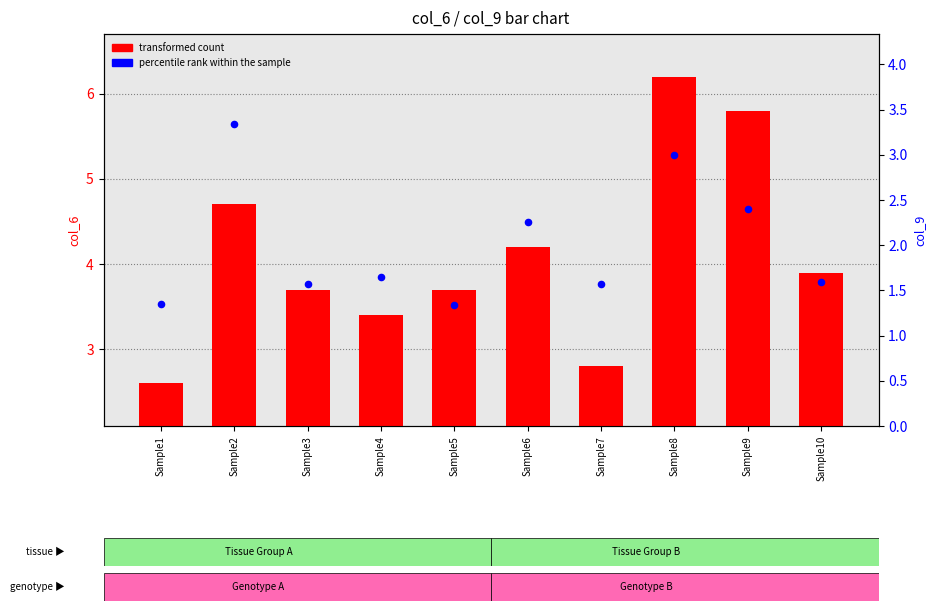

At how many categories does at least one series exceed 2?

10